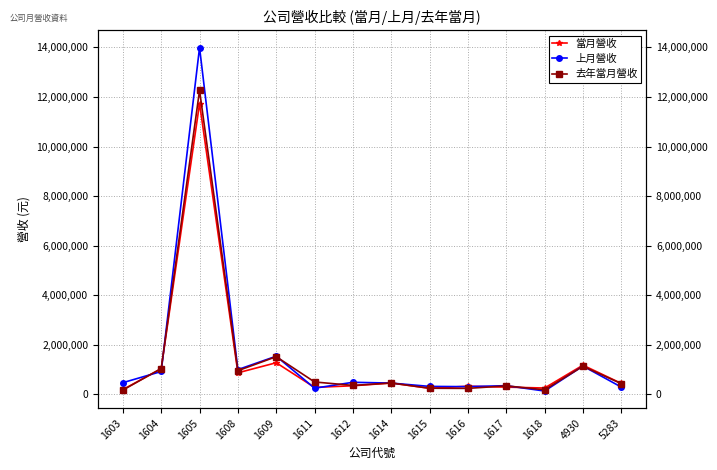

Reading left to right, what are all the values shown in this chart?

當月營收: 190149	1034783	11735513	867620	1274390	279017	344984	455252	242638	328325	290034	254309	1176478	440716
上月營收: 469675	920788	13993908	997803	1538328	246548	485500	453283	319593	308751	349026	132310	1140230	291905
去年當月營收: 172921	1040662	12266122	953072	1519130	498366	358714	458162	245157	239593	341443	181817	1131728	430597